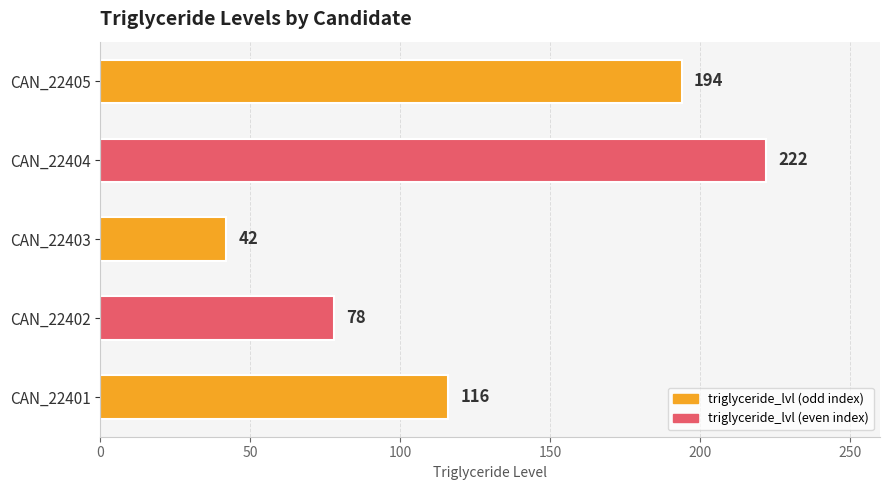

How many data points does each series have?

5